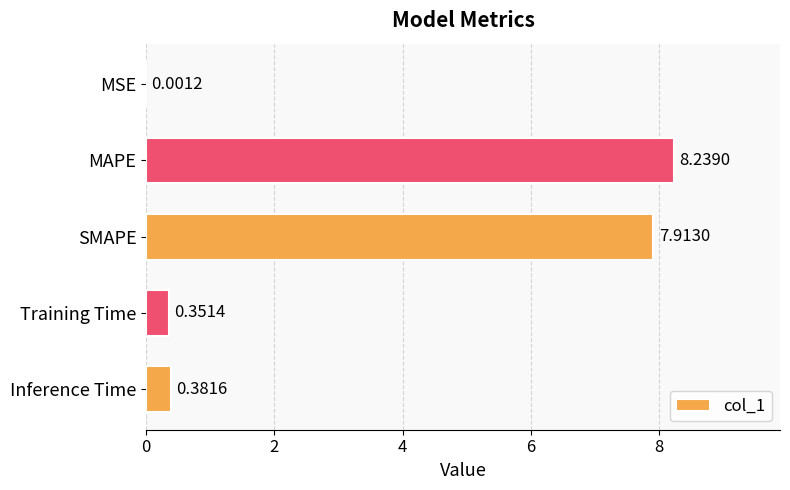

Which label corresponds to the largest value in the chart?

MAPE